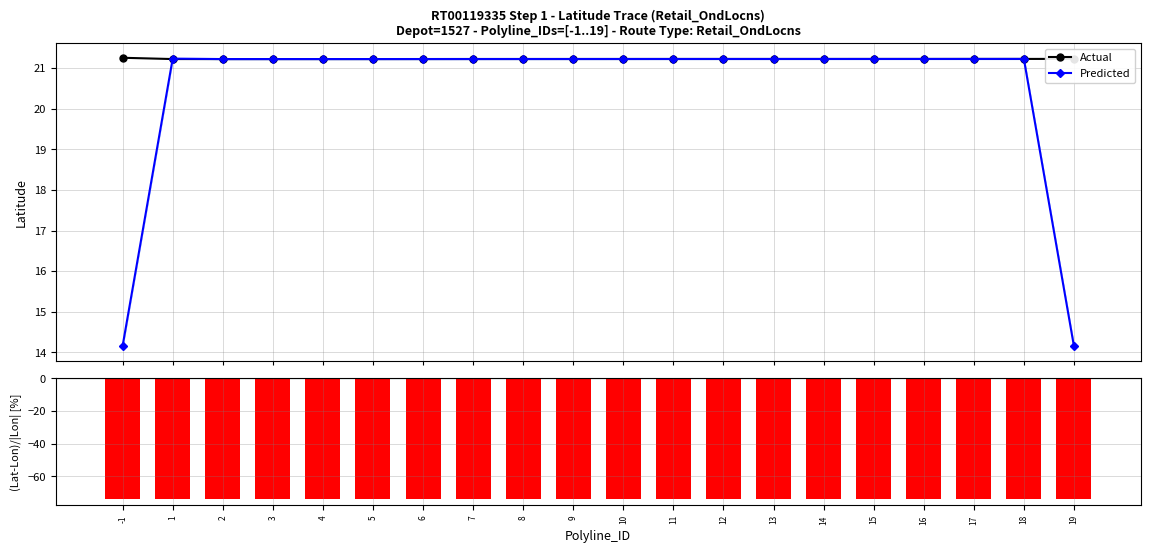

The value of (Lat-Lon)/|Lon| [%] at 13 is -74.0. True or false?

True